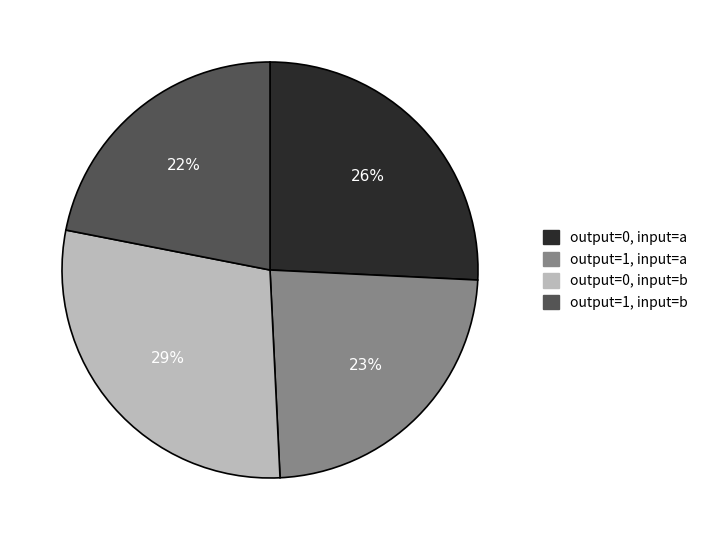

Does any single category account for the majority?

No